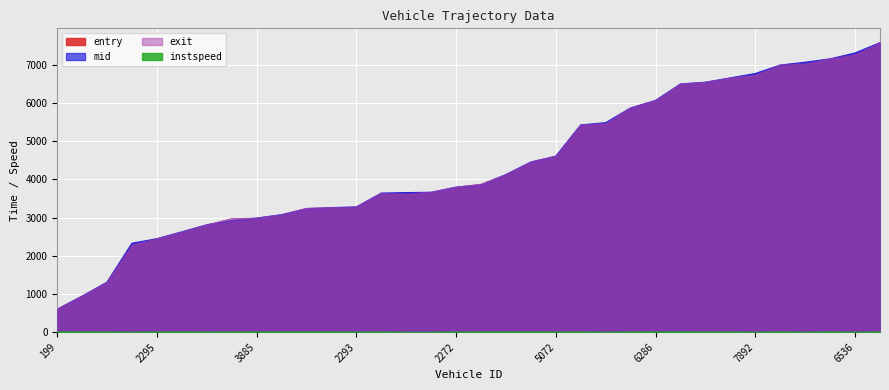

Rank the series by their maximum value, from highest to lowest.

exit, mid, entry, instspeed